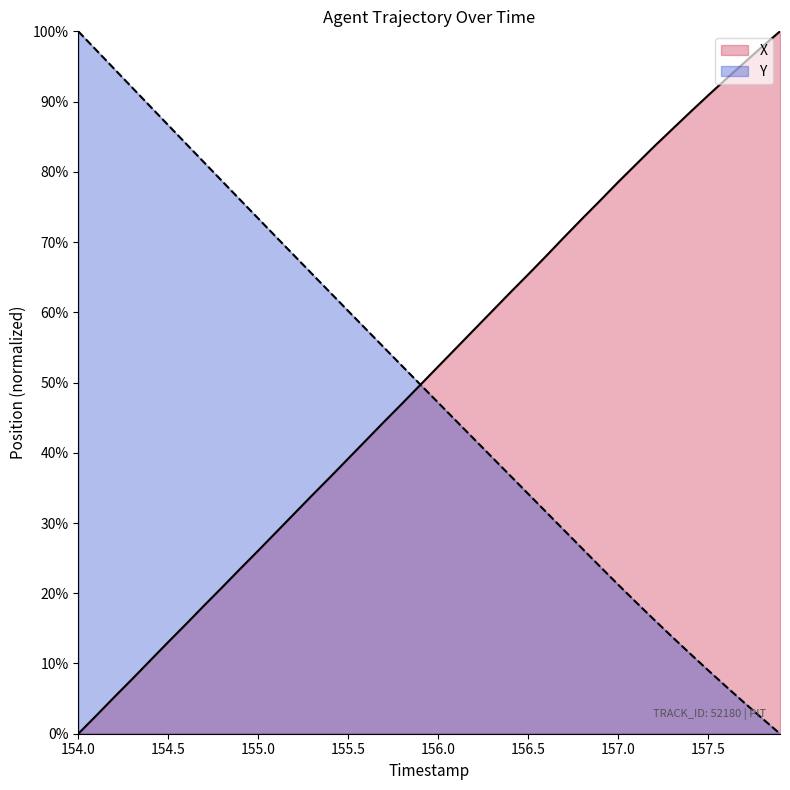

What is the value of the Y point at the 6th from the left?

86.6